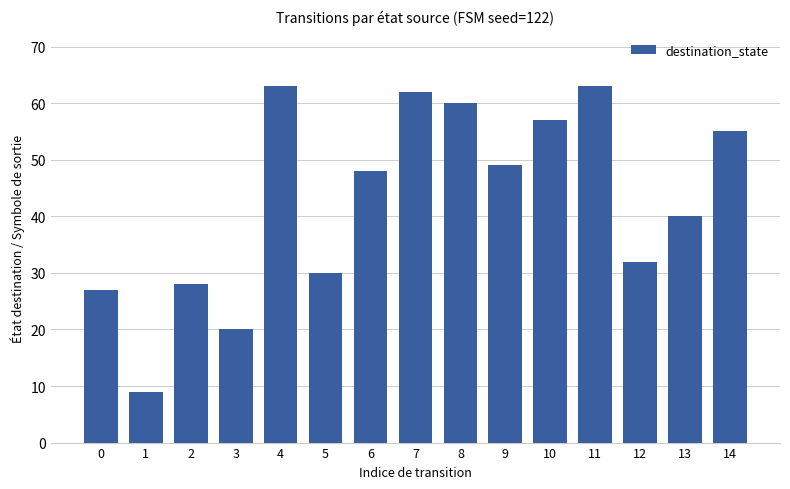

What is the greatest value displayed?

63